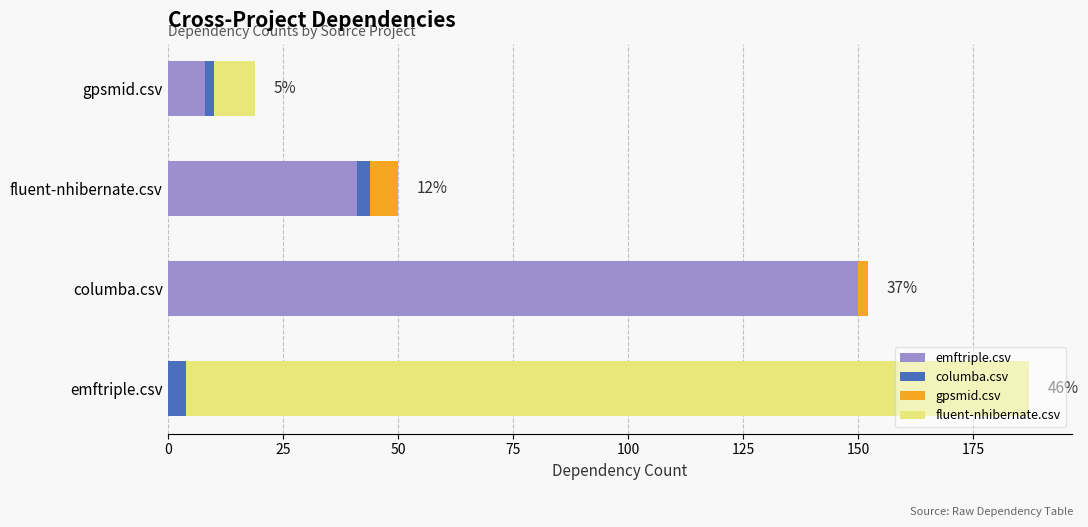

Count the number of categories in the chart.

4